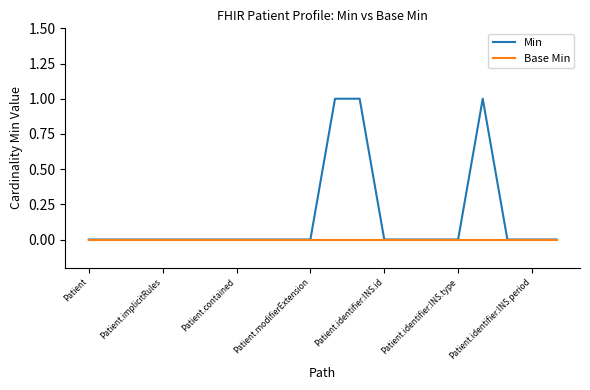

Rank the series by their average value, from lowest to highest.

Base Min, Min